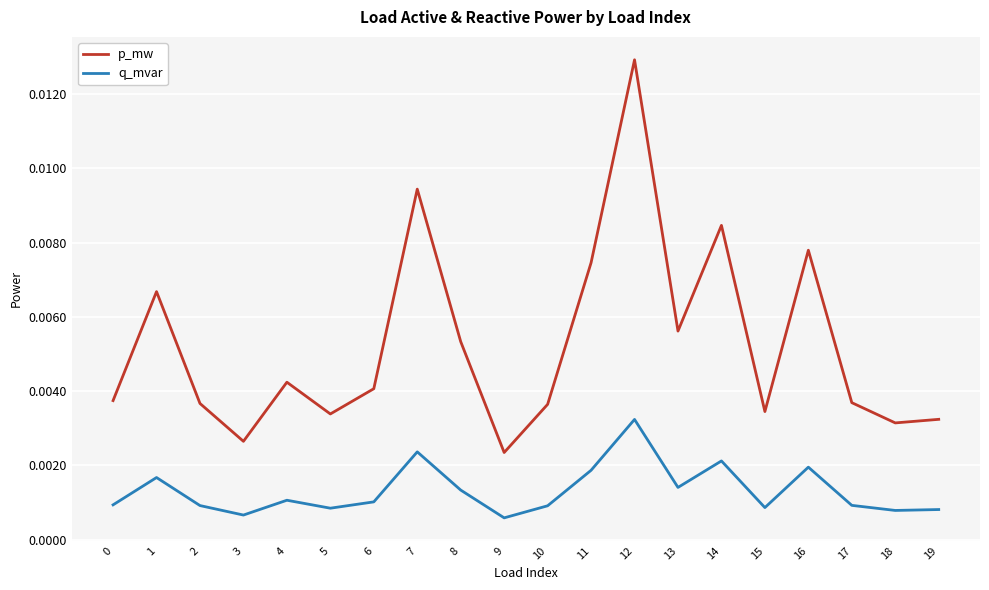

Is the value of p_mw at 18 greater than the value of q_mvar at 4?

Yes